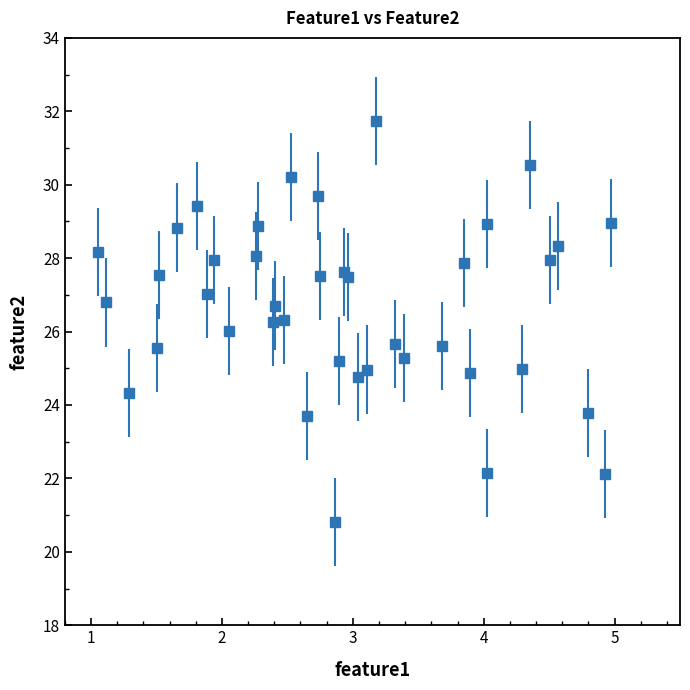

What is the greatest value displayed?

31.7